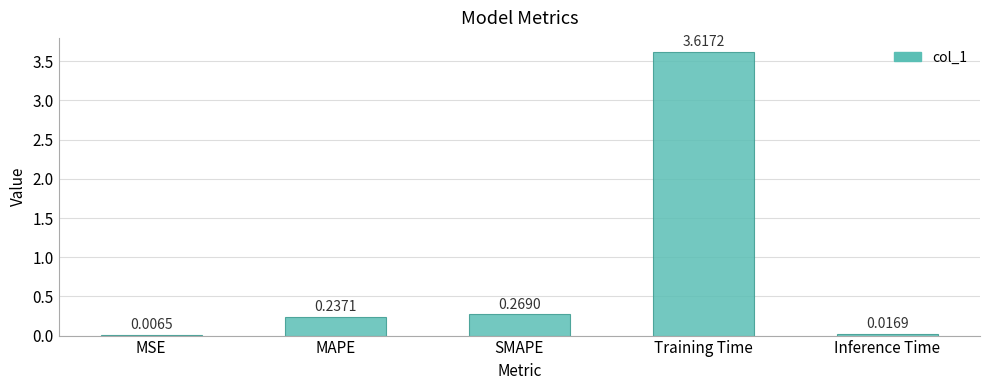

Which has a higher value, Training Time or MAPE?

Training Time